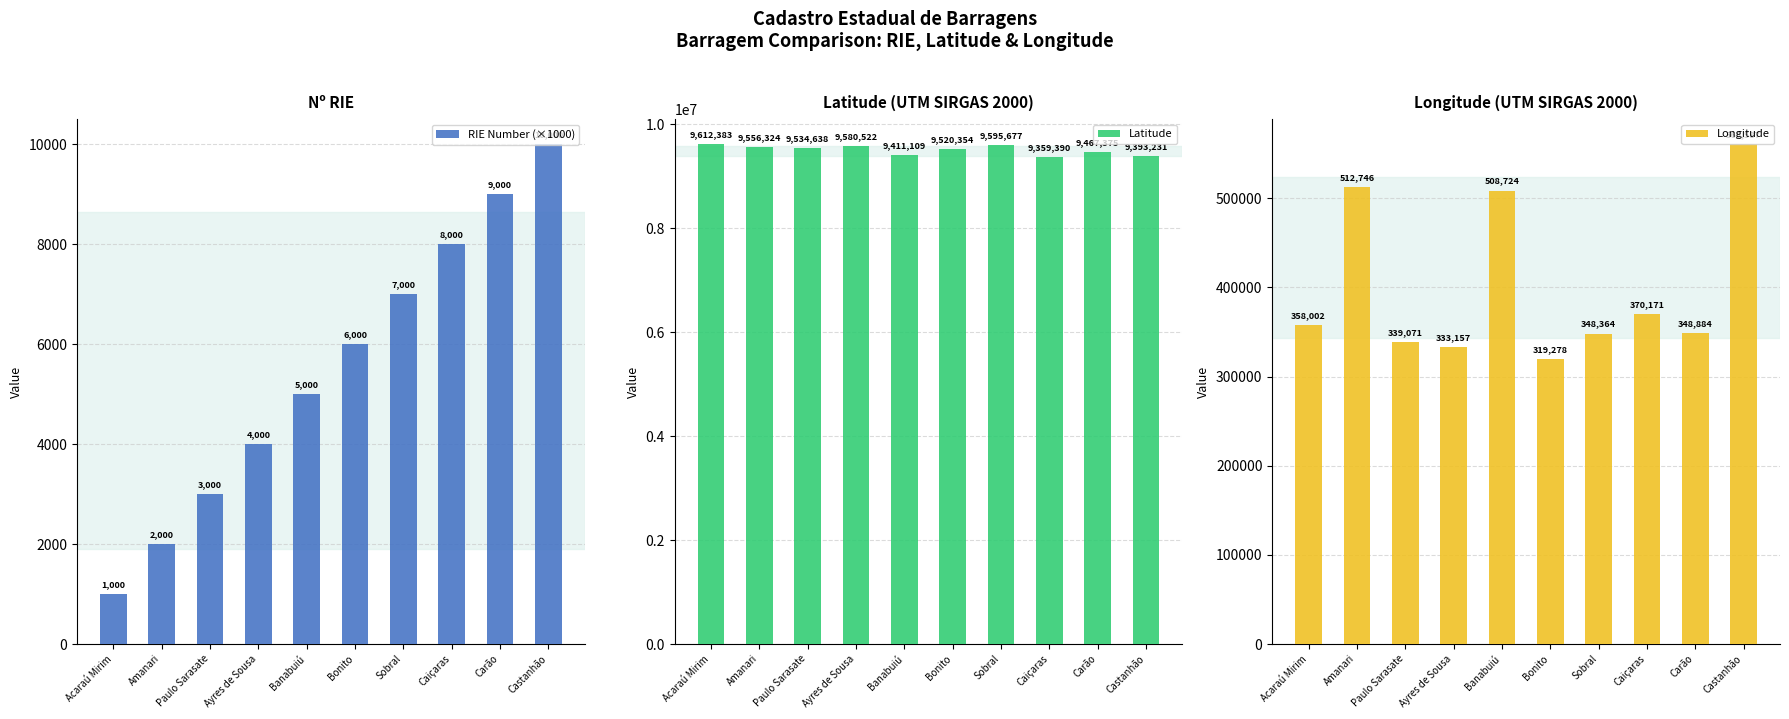

At which category does the chart reach its minimum across all series?

Acaraú Mirim